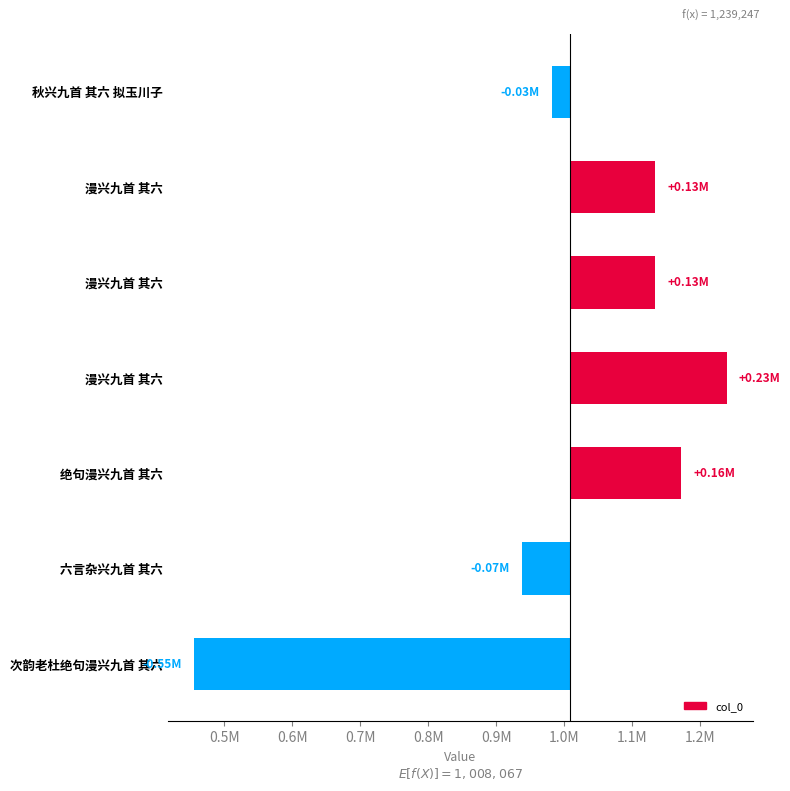

Which has a higher value, 漫兴九首 其六 or 秋兴九首 其六 拟玉川子?

漫兴九首 其六